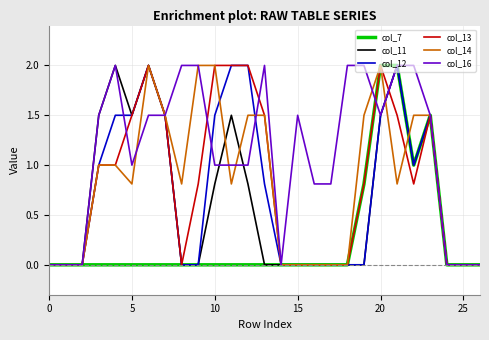

What is the highest value of the col_13 series?

2.0